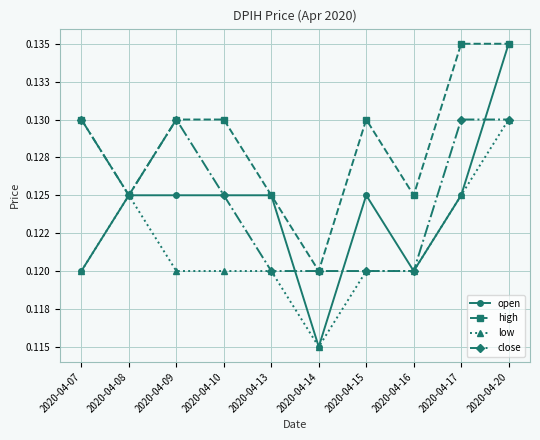

What is the total value across all series at 2020-04-17?

0.5